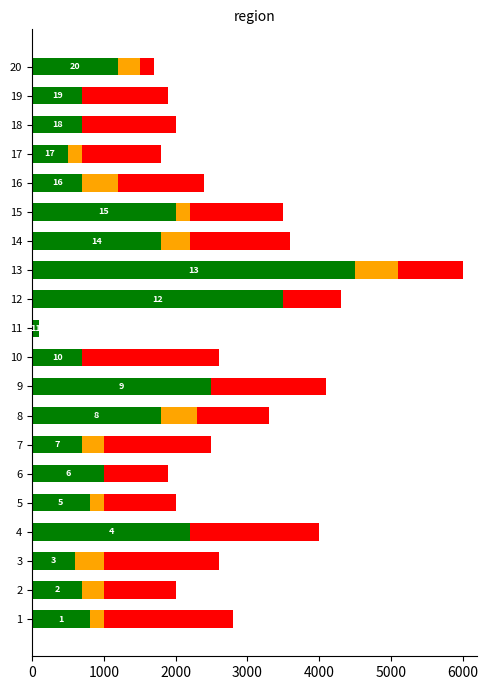

At which category is the sum across all series the highest?

13